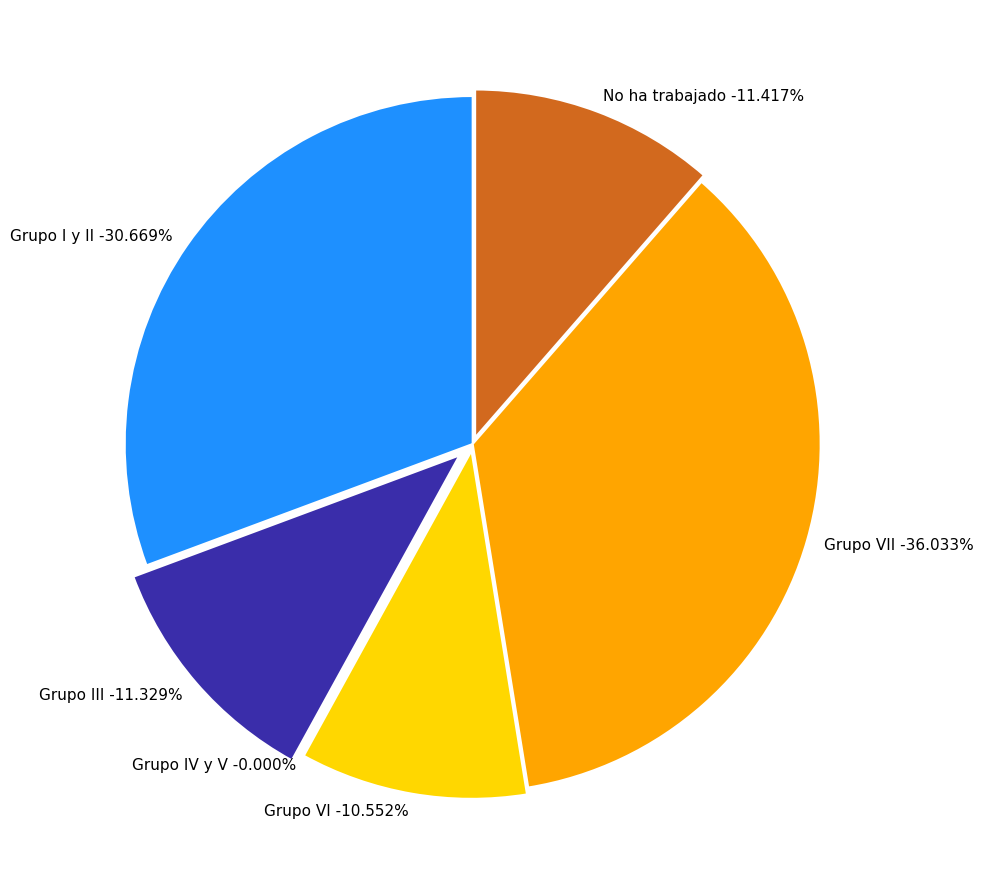

What is the smallest slice in the pie chart?

Grupo IV y V